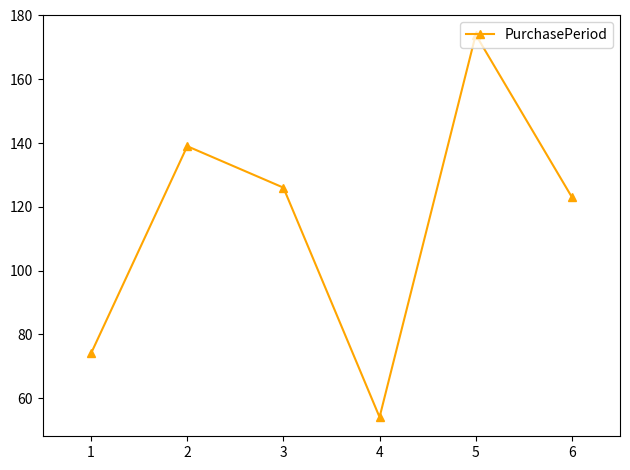

How many interior local valleys (lower than both neighbors) does the data have?

1